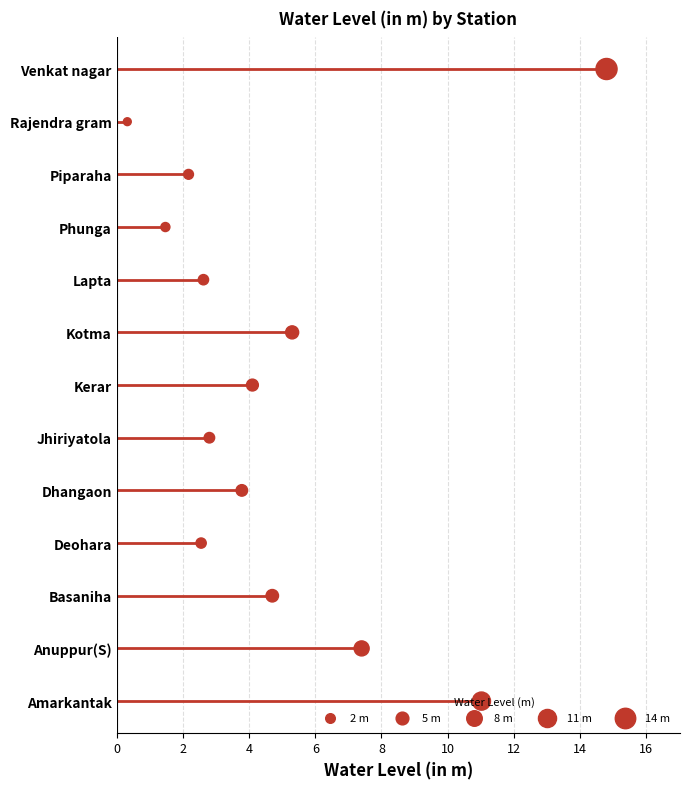

Between 10 and 4, which is larger?

10